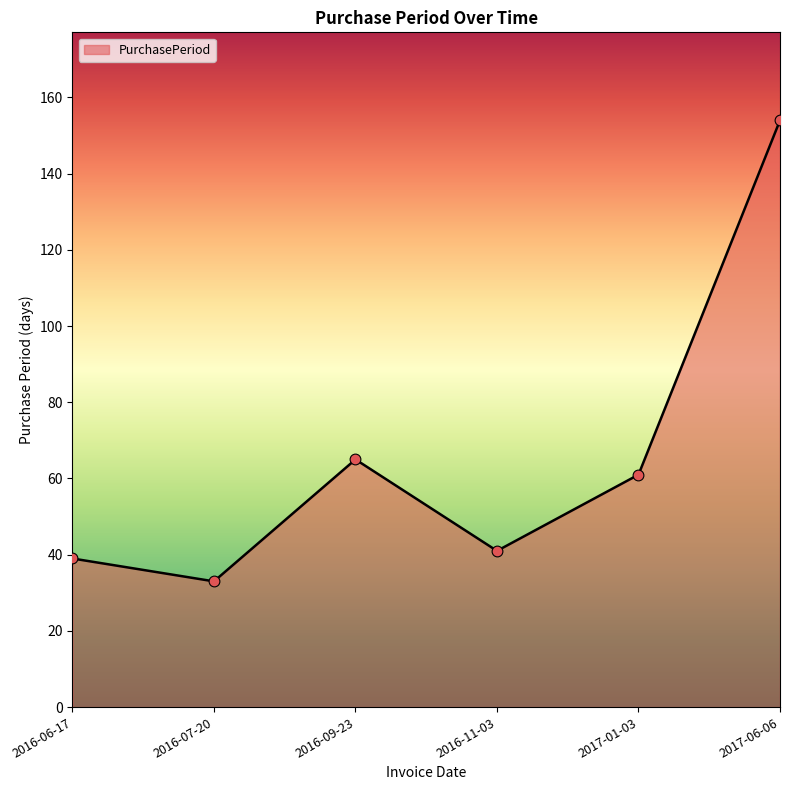

What is the change in value from 2016-09-23 to 2017-01-03?

-4